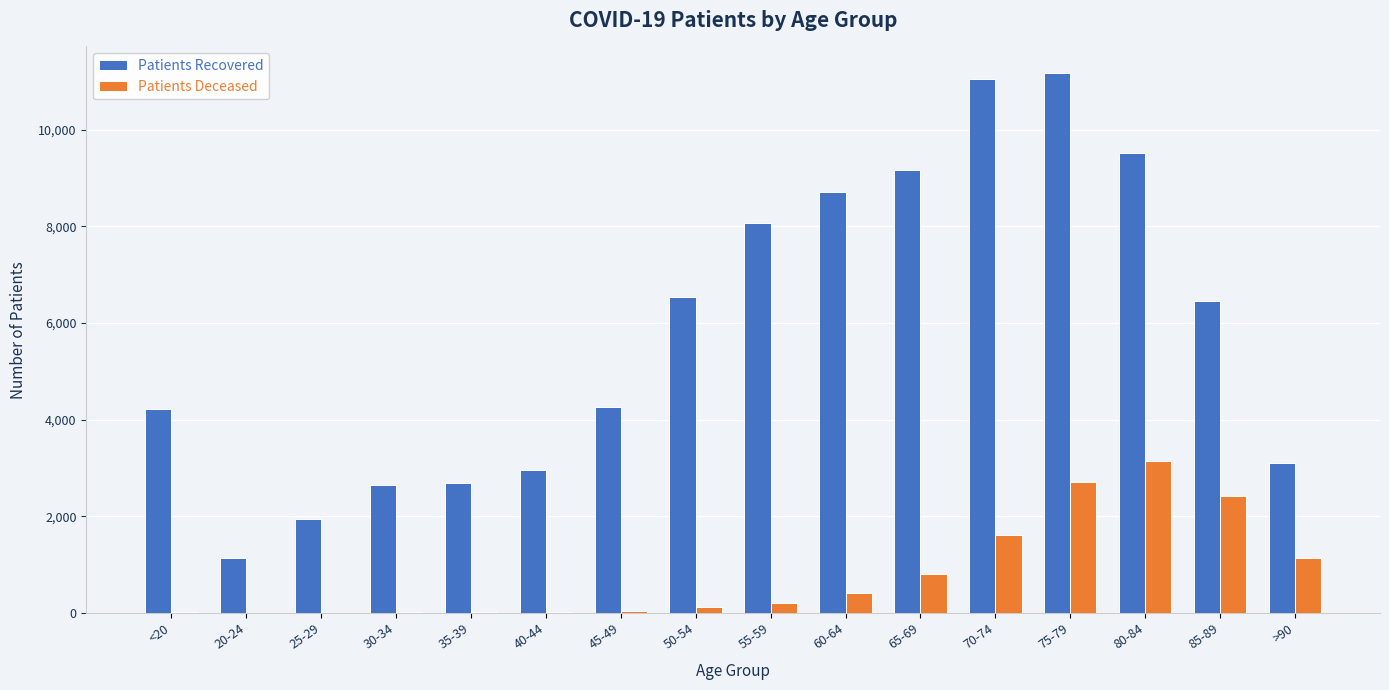

What is the maximum value shown in the chart?

11160